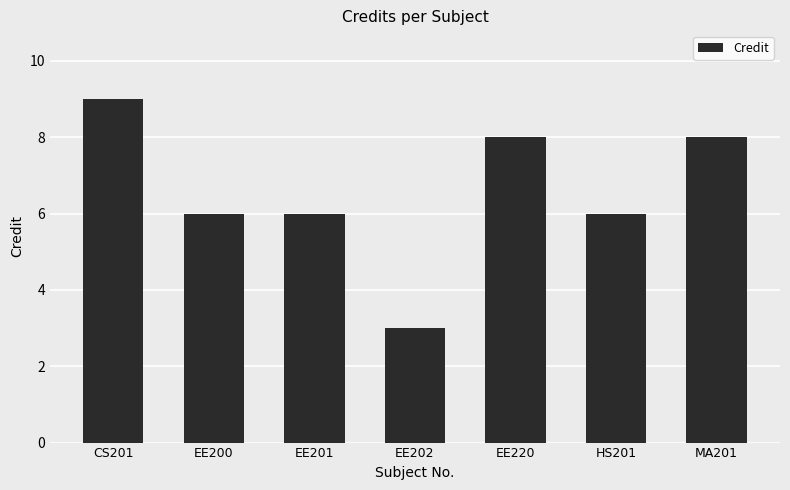

What is the difference between the maximum and minimum values?

6